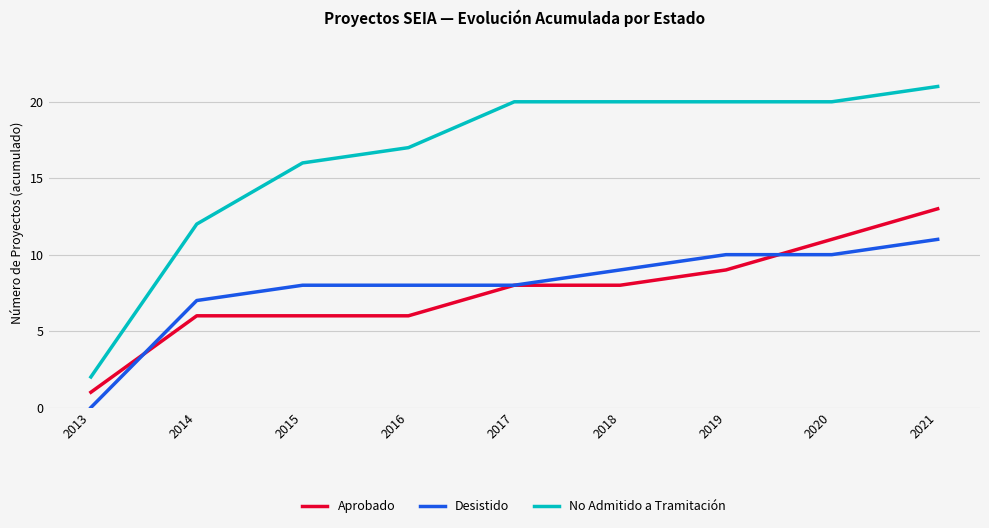

True or false: No Admitido a Tramitación and Aprobado cross at least once.

False